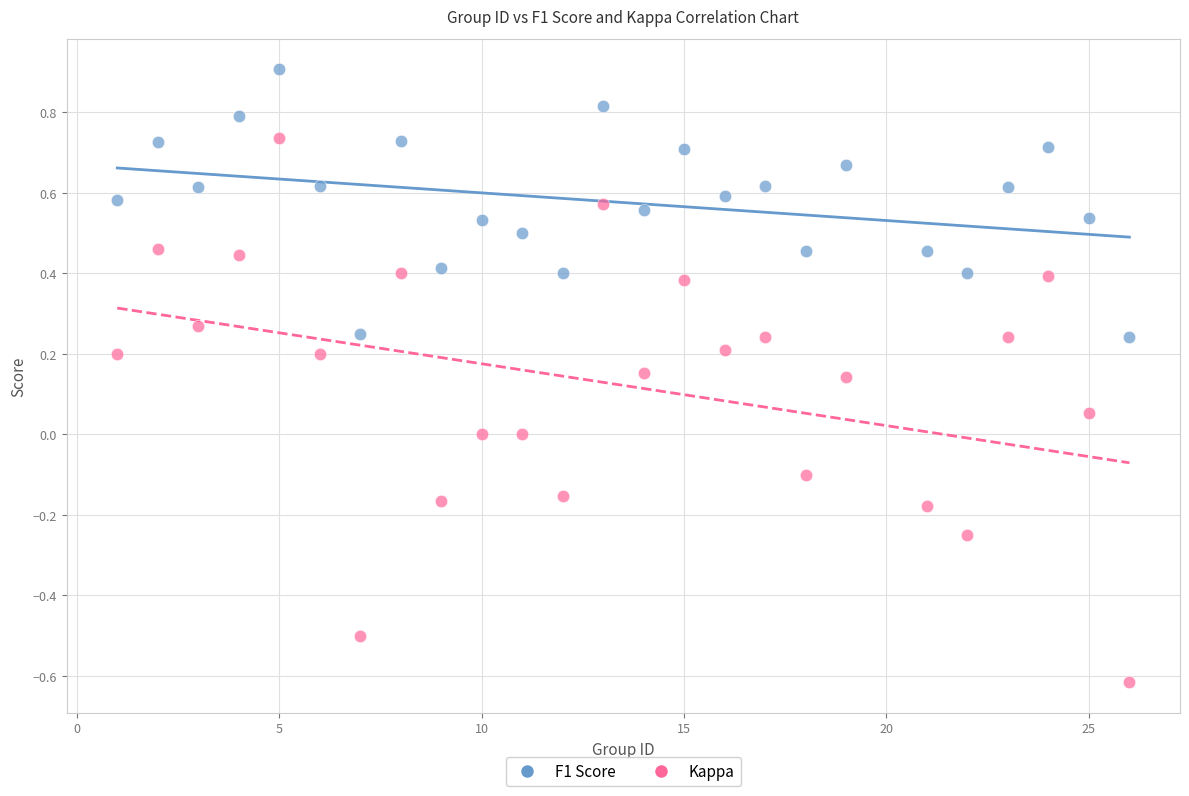

What are all the series names shown in the legend?

F1 Score, Kappa